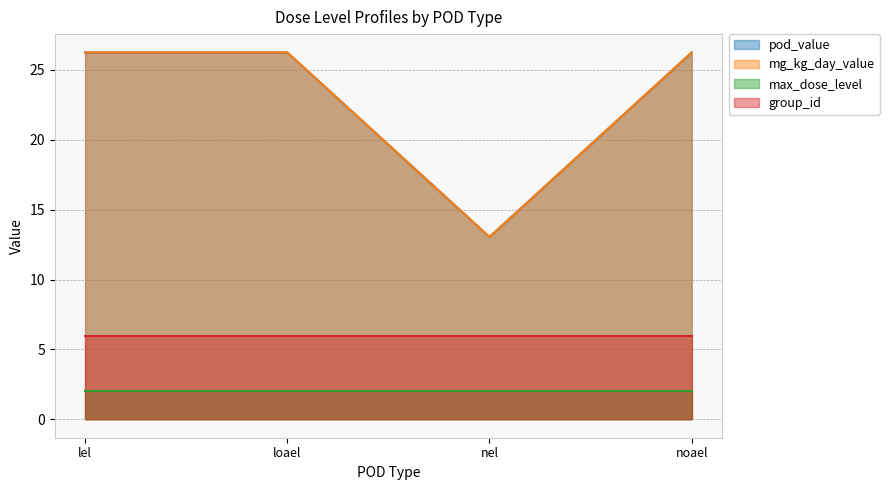

What is the greatest value displayed?

26.2